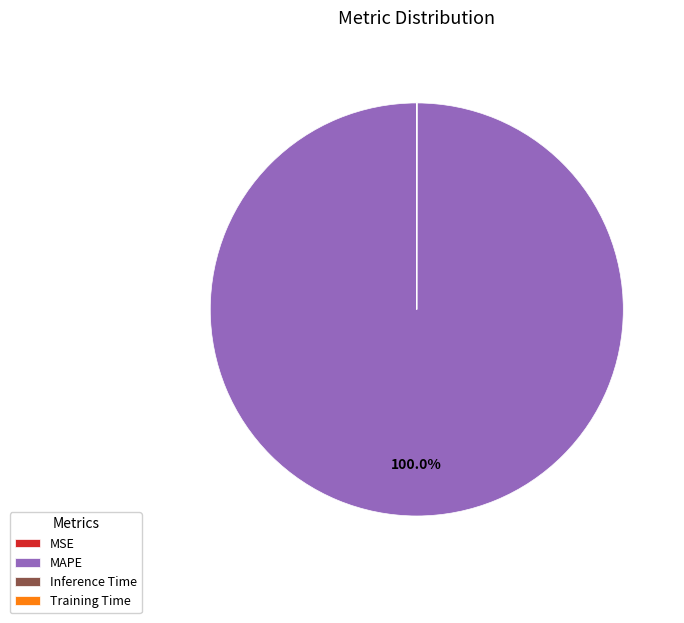

What is the largest slice in the pie chart?

MAPE